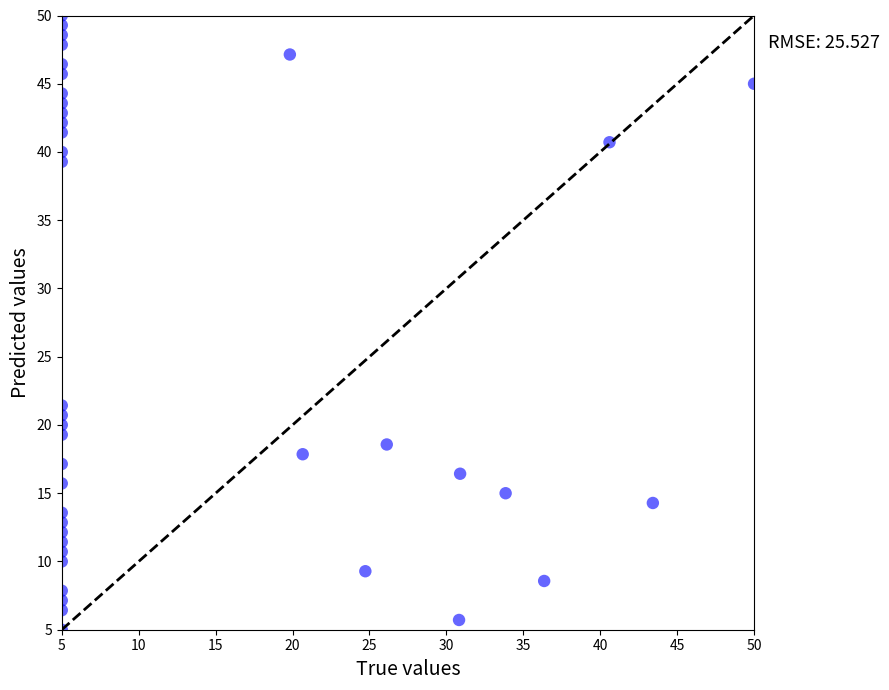

What is the range of X values (max minus min)?

45.0